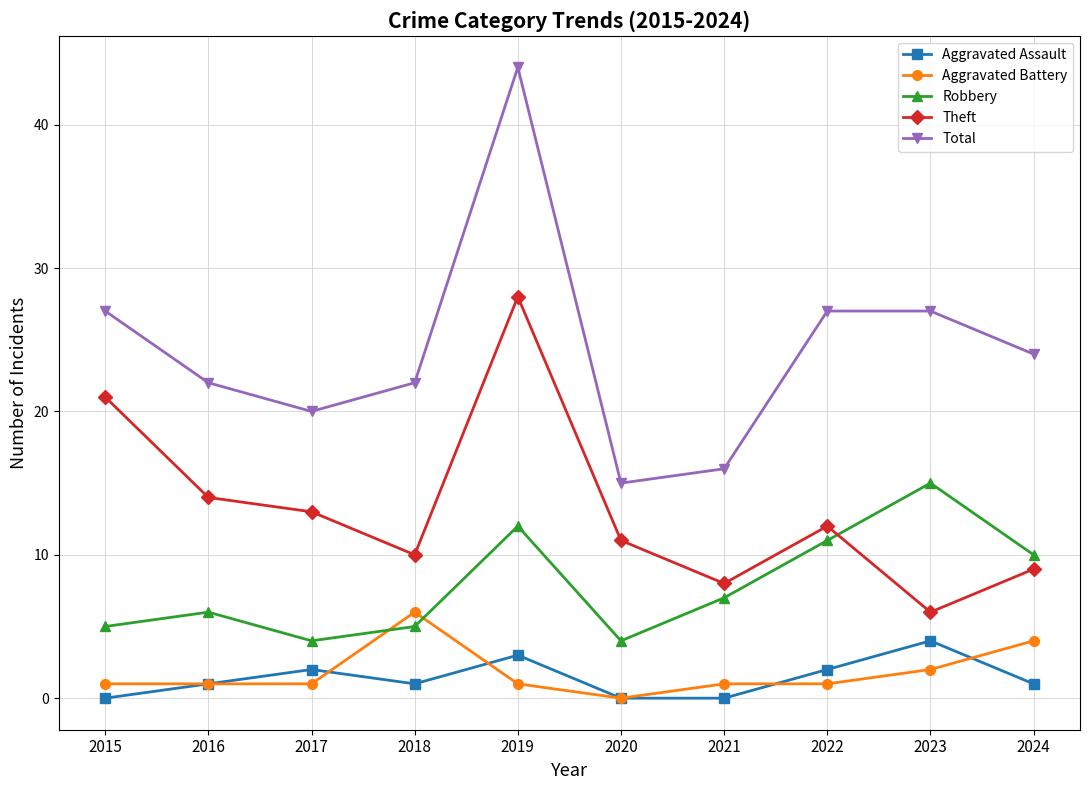

The value of Theft at 2019 is 28. True or false?

True